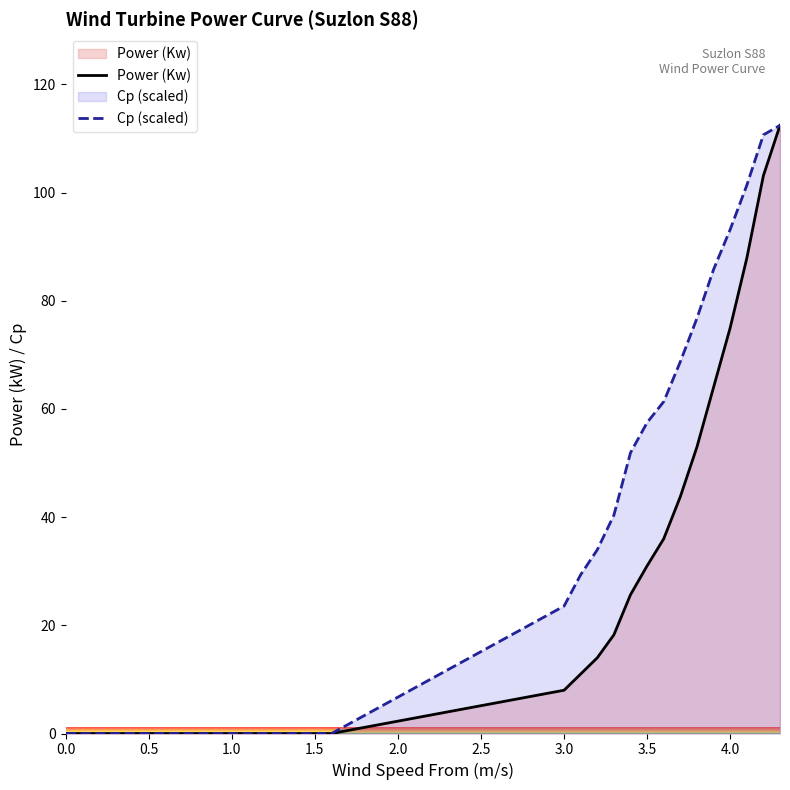

Where is Cp (scaled) nearest to the value 56?

3.5